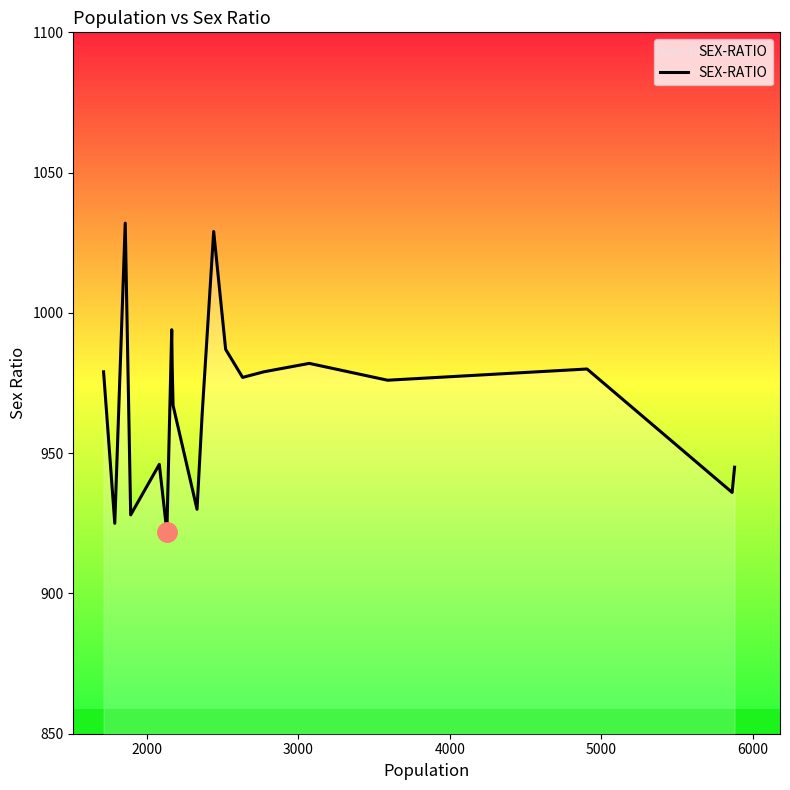

How many lines are shown in the chart?

1